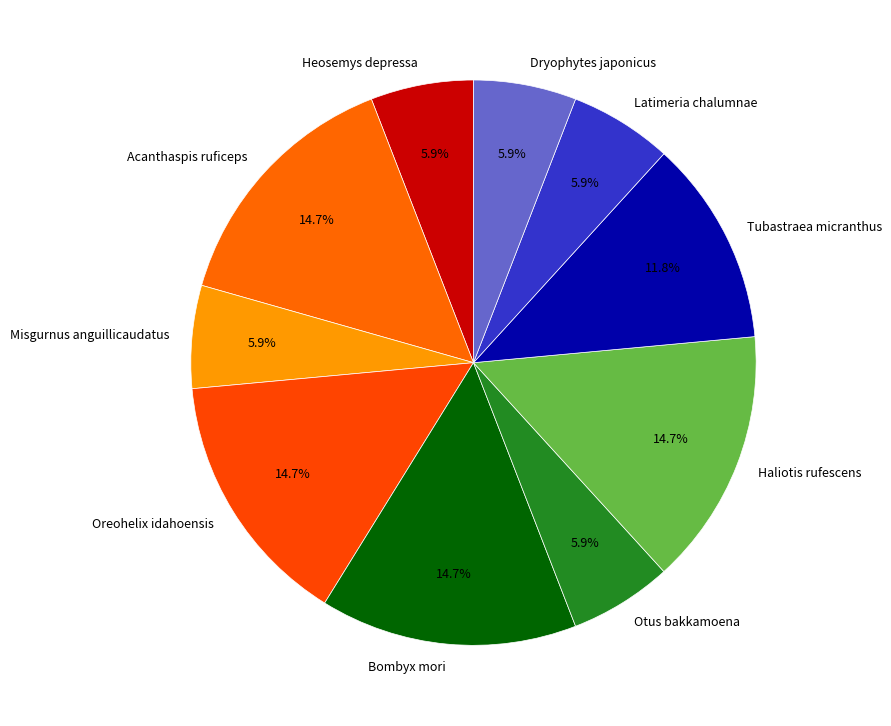

What percentage is the Misgurnus anguillicaudatus slice, to the nearest percent?

6%